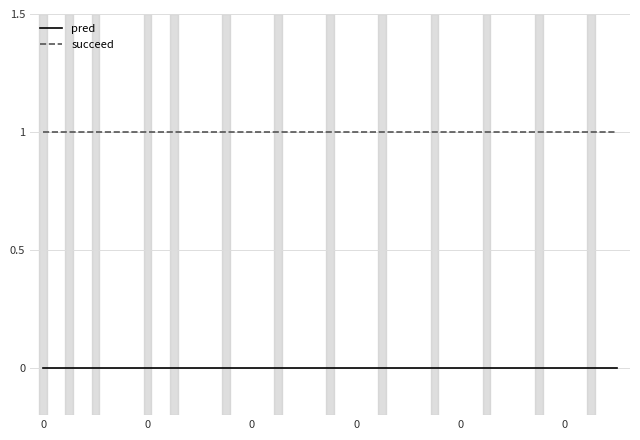

Rank the series by their maximum value, from lowest to highest.

pred, succeed